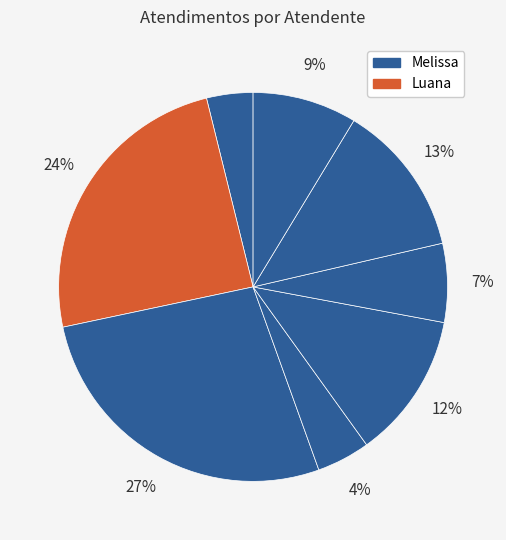

Count the number of slices in the pie.

8